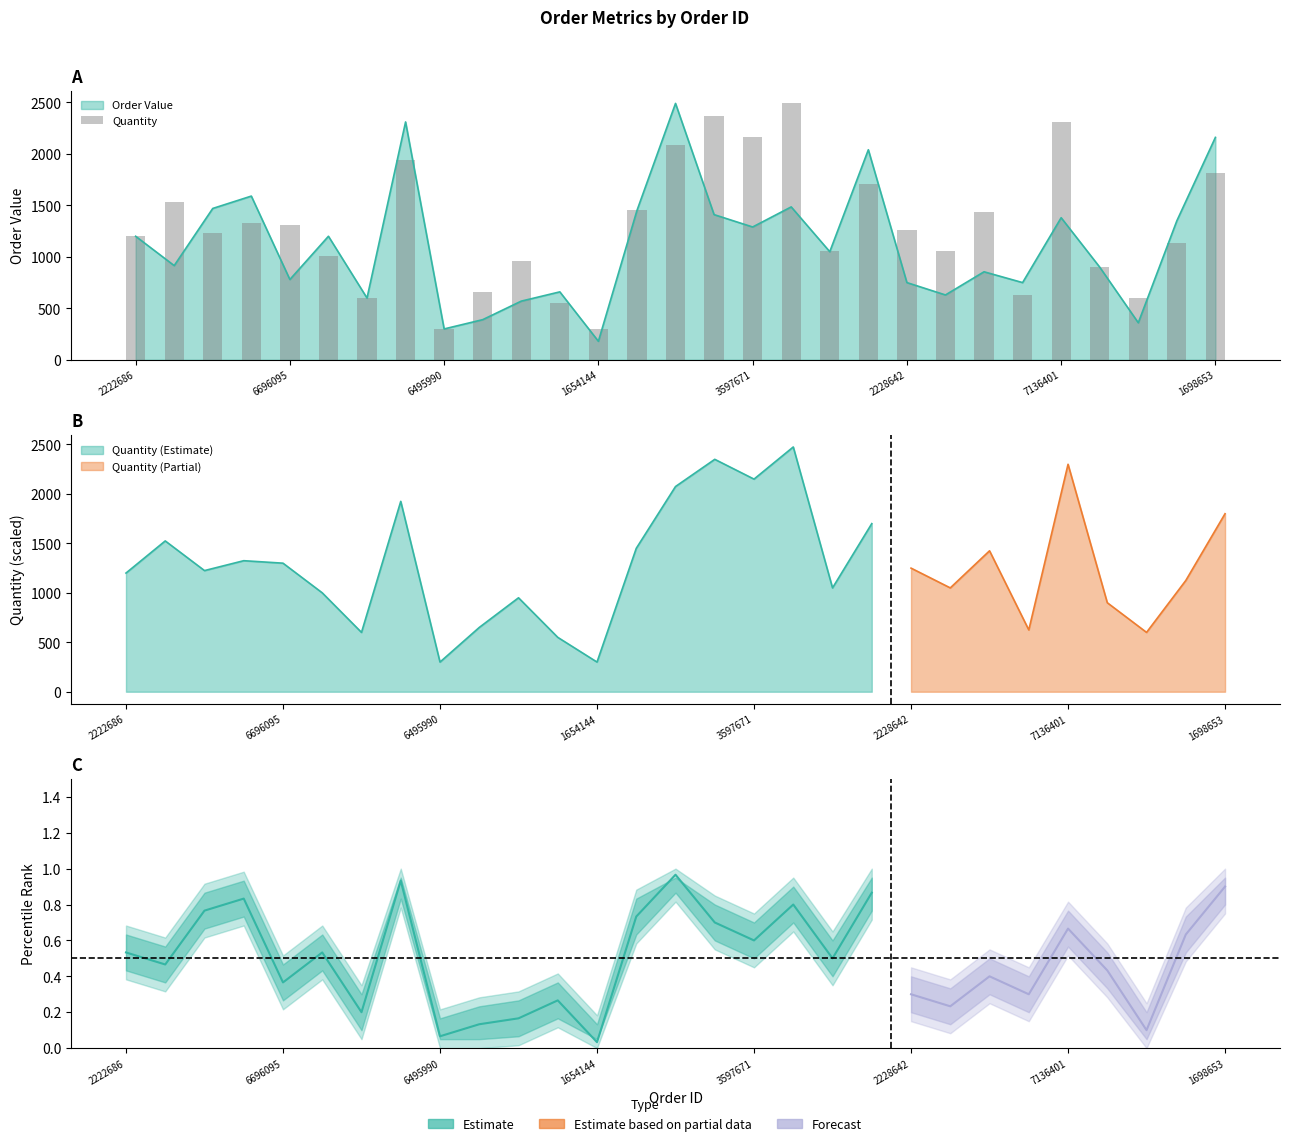

What position from the left is 10?

11